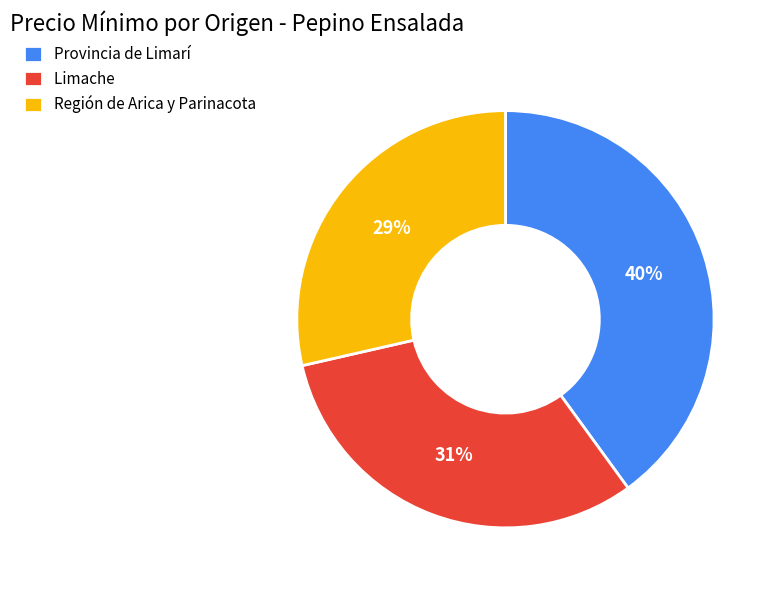

How many segments does this pie chart have?

3